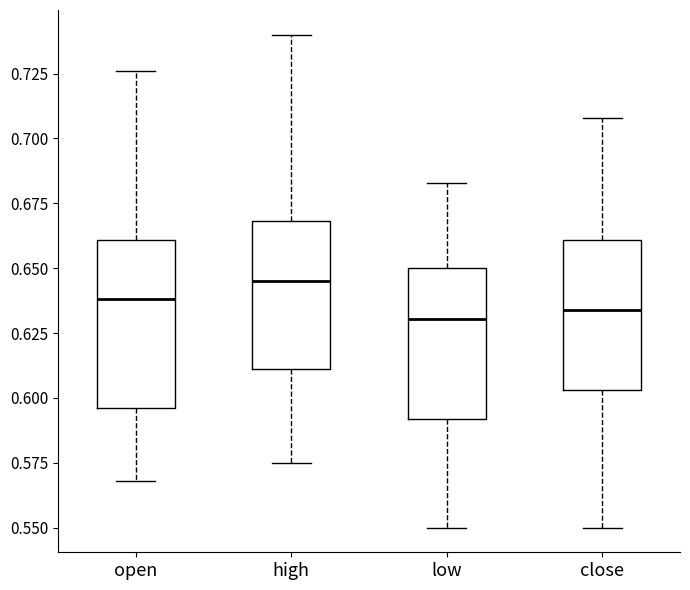

Where is the upper edge of the box for open on the y-axis? The values are not printed on the chart, so give them approximately, as read against the axis.

0.660